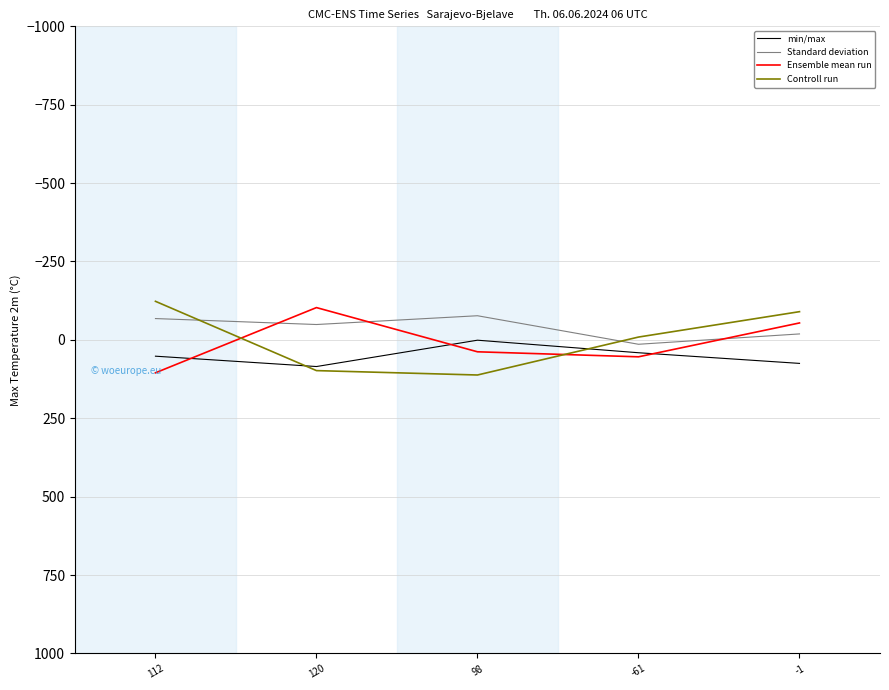

Which series has the largest total across all categories?

min/max